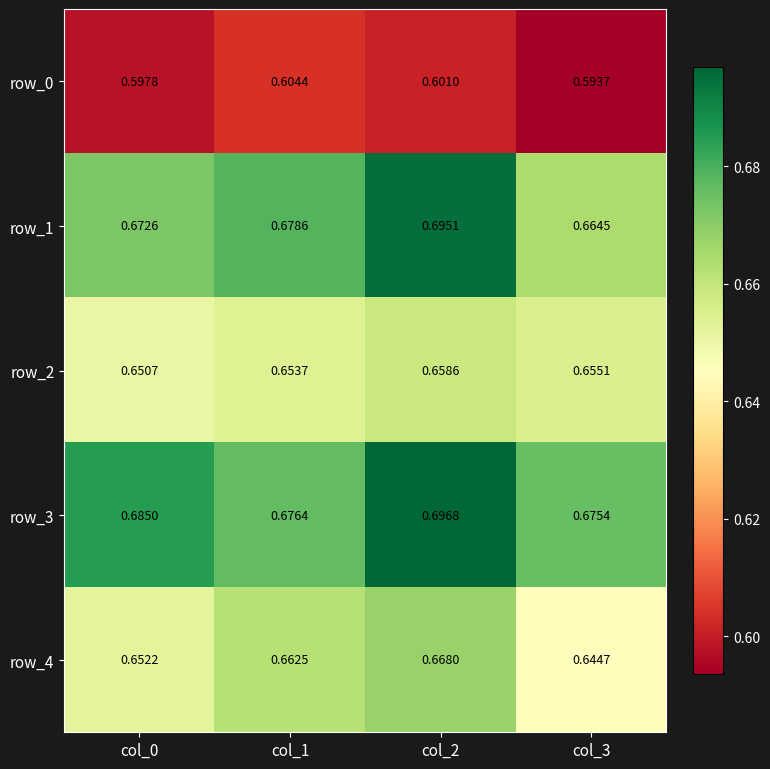

Which series changed the most between col_1 and col_3?

row_4